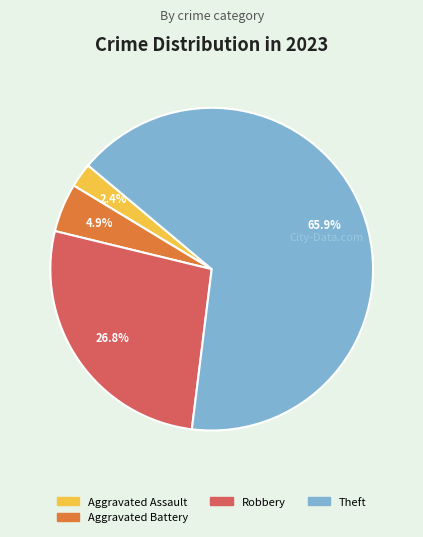

Is there any slice that represents more than half of the pie?

Yes